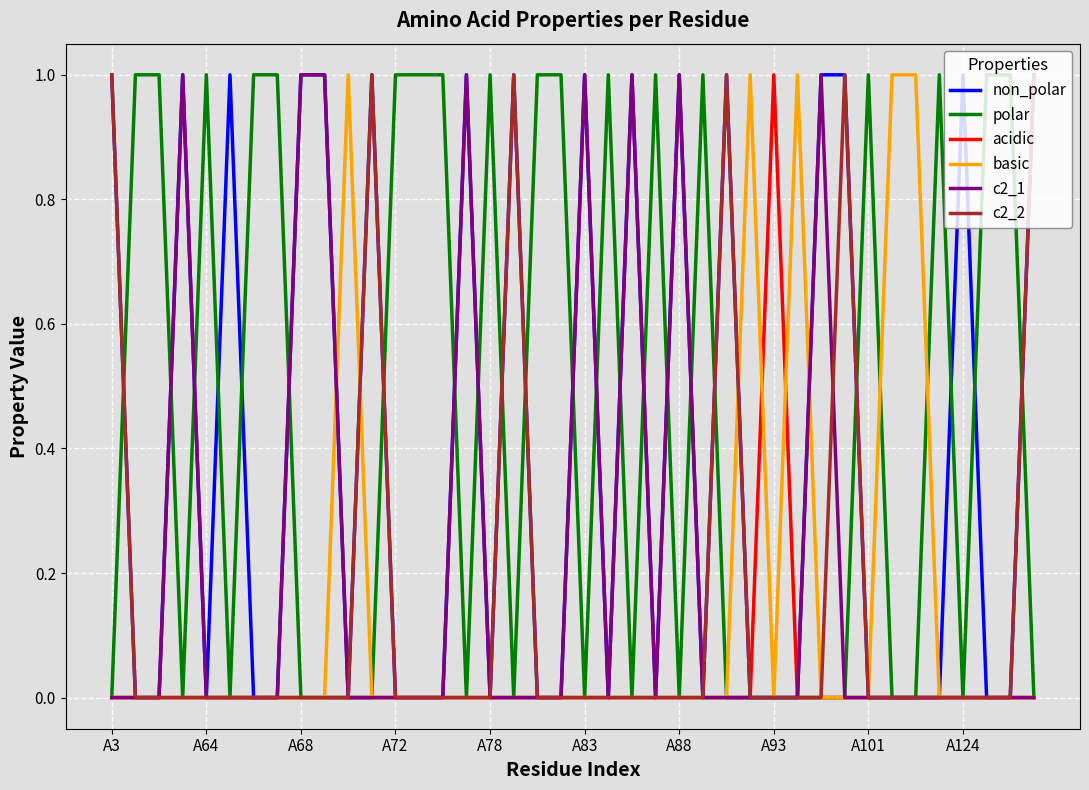

Which series has the largest total across all categories?

polar